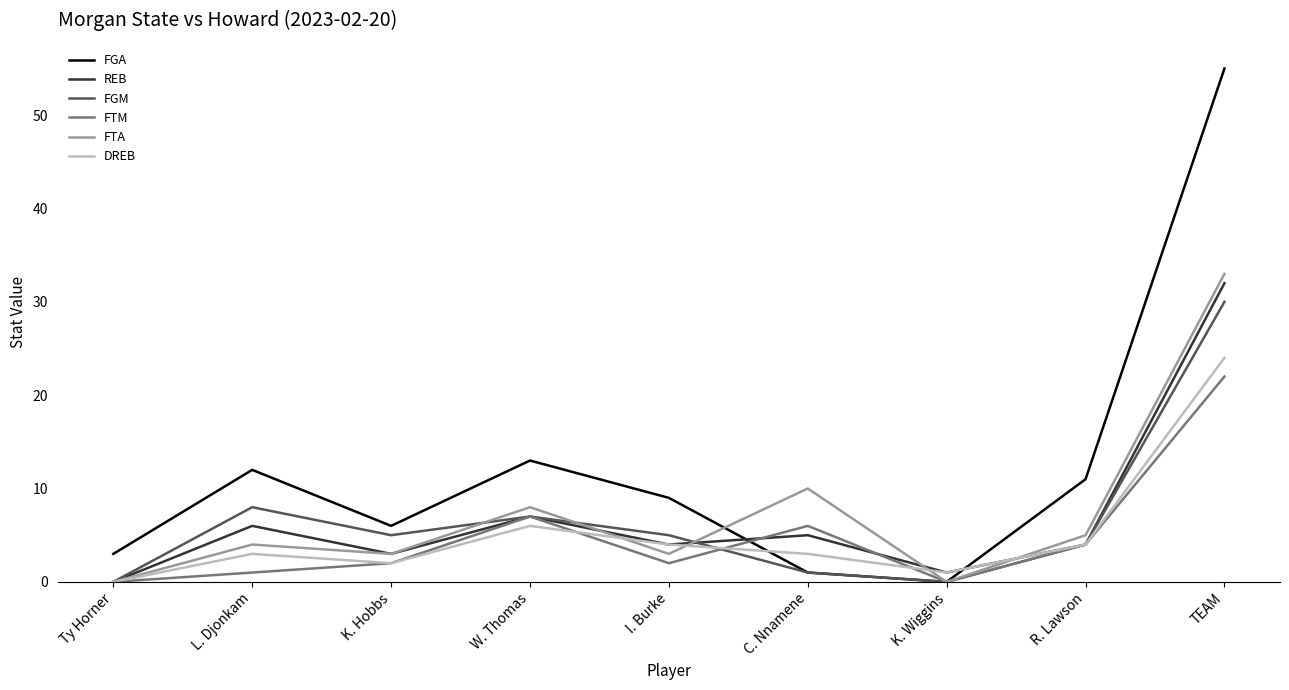

Is this an area chart (filled region under the line)?

No